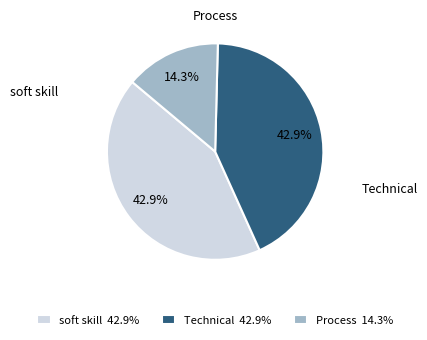

Between Technical and Process, which is larger?

Technical